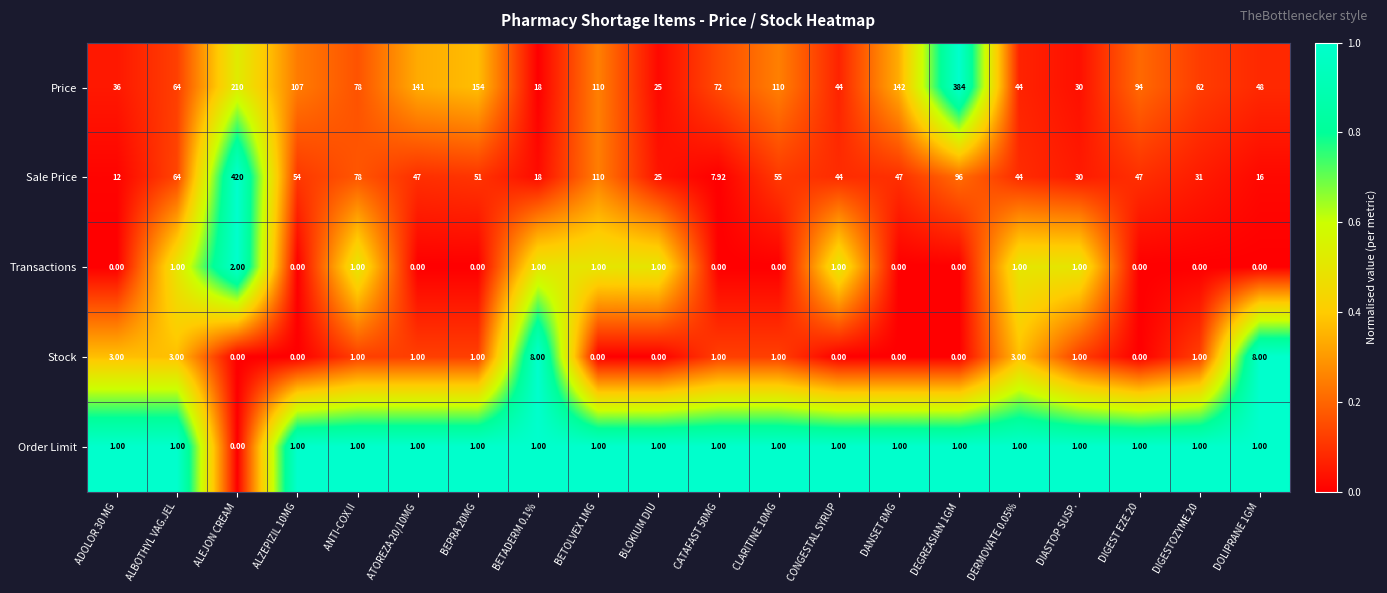

How many distinct data groups are displayed?

5